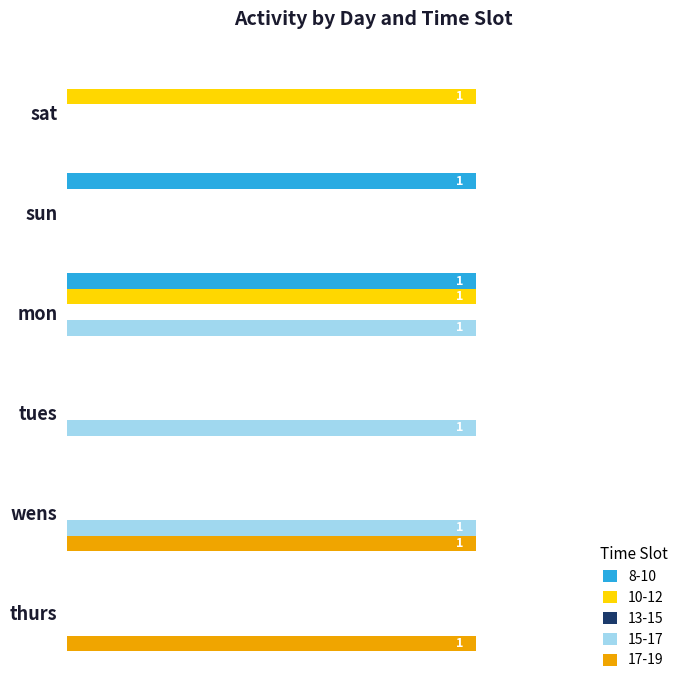

What is the spread (max minus min) of values at sun?

1